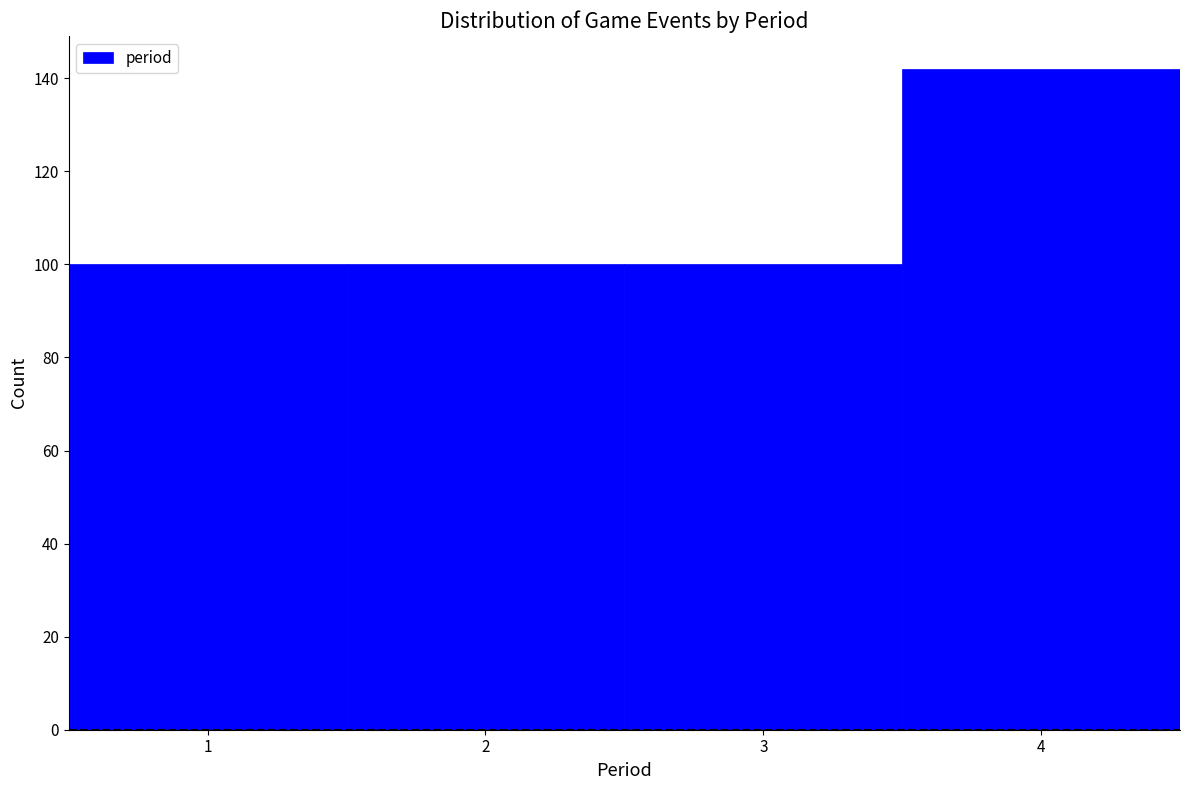

Reading left to right, transcribe this chart: for each bar, give the range it covers on the x-axis and its height. The values are not printed on the chart, so give them approximately, as read against the axis.

0.5 to 1.5: 100
1.5 to 2.5: 100
2.5 to 3.5: 100
3.5 to 4.5: 142